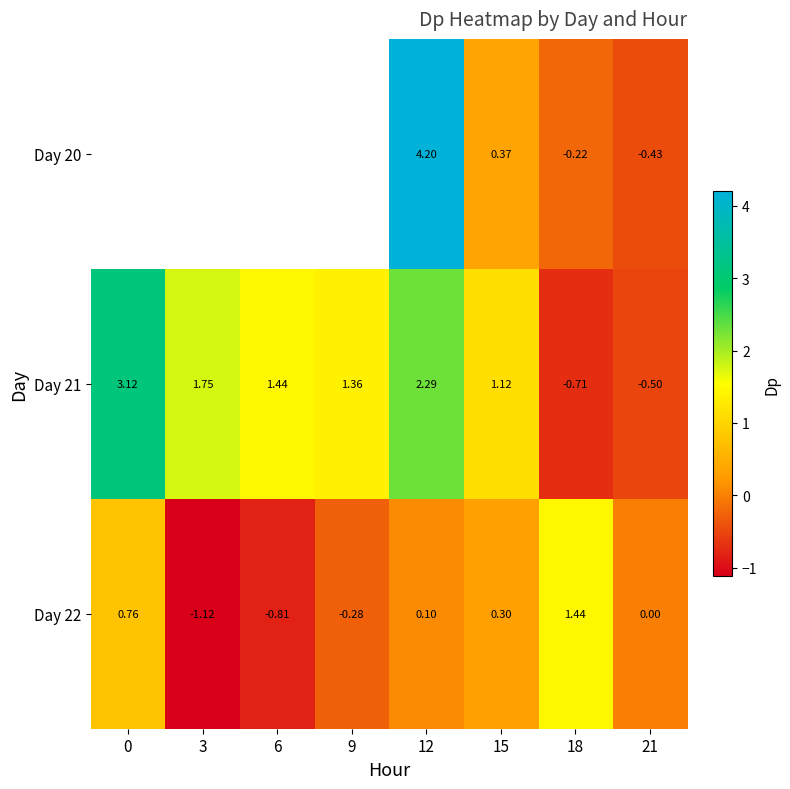

List the labels in order of Day 22 value, smallest first.

3, 6, 9, 21, 12, 15, 0, 18